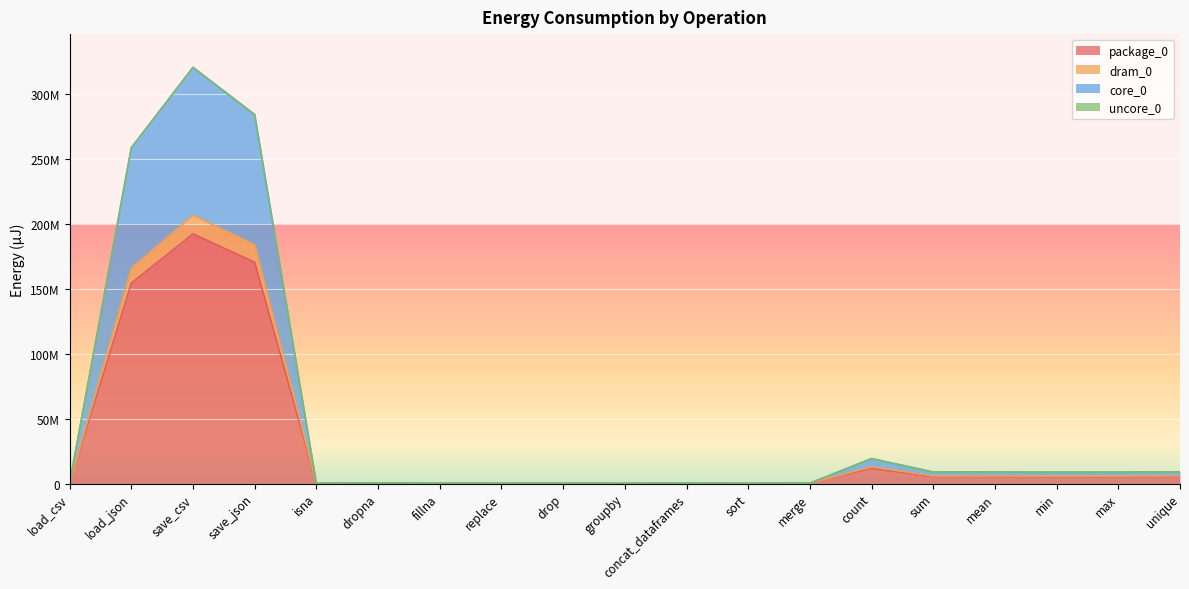

What is the sum of the dram_0 values at unique and min?

11624300